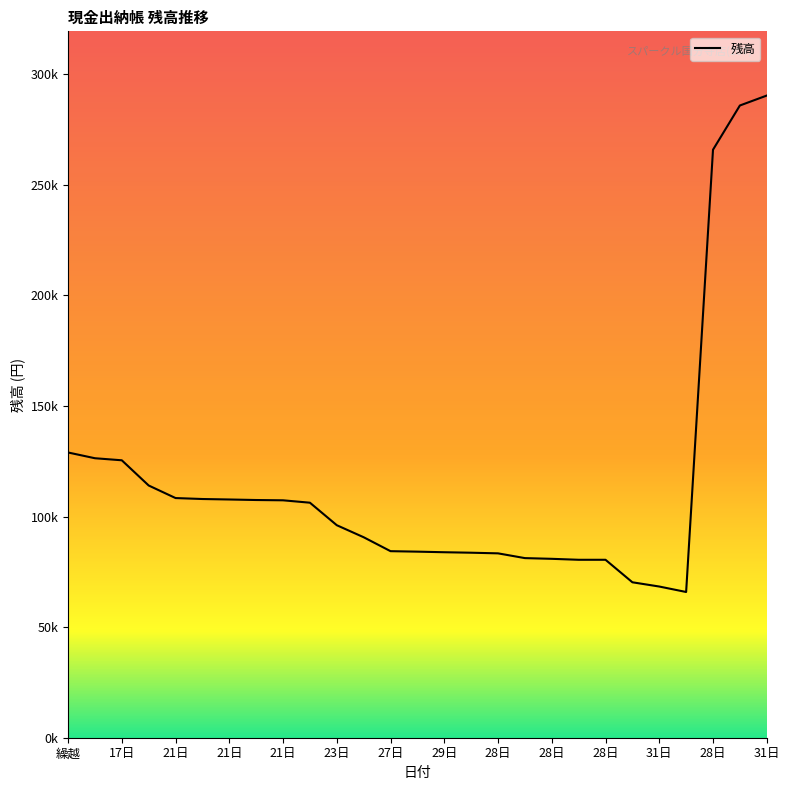

What is the minimum value shown in the chart?

65902